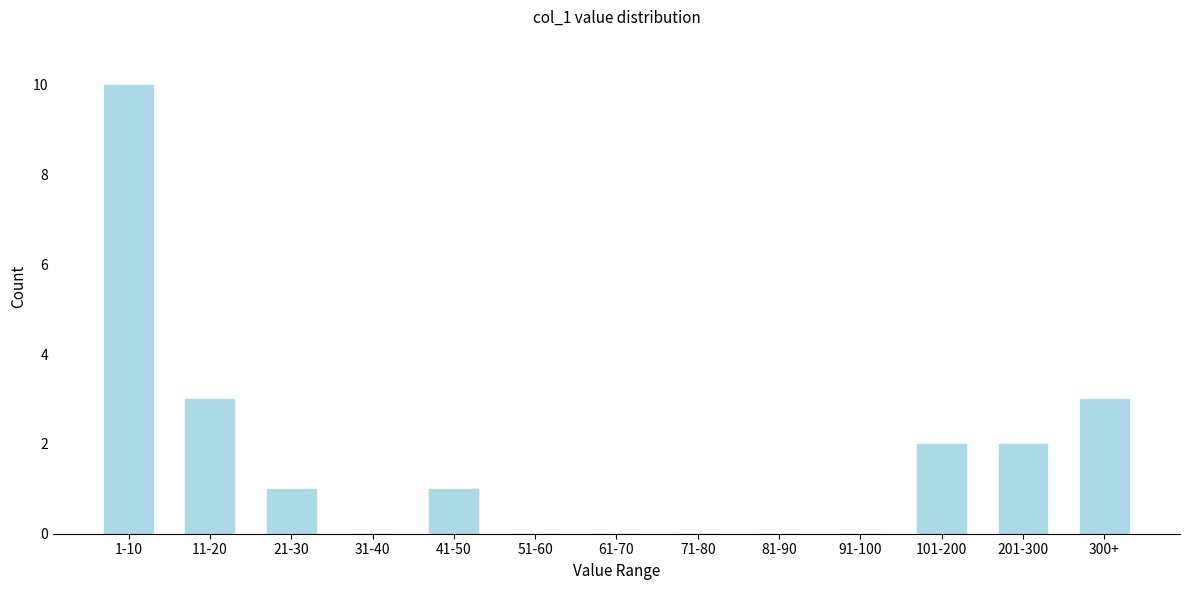

Reading left to right, transcribe all the data shown in this chart.

1-10=10	11-20=3	21-30=1	31-40=0	41-50=1	51-60=0	61-70=0	71-80=0	81-90=0	91-100=0	101-200=2	201-300=2	300+=3